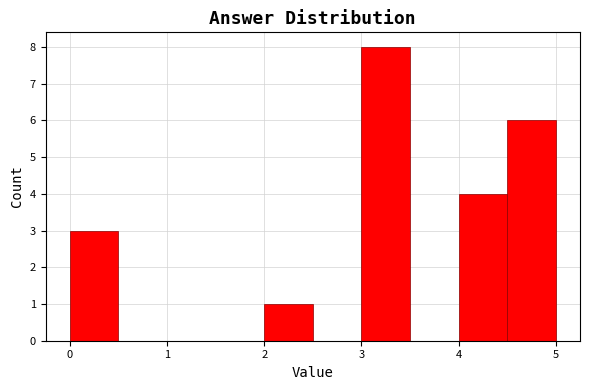

Which range on the x-axis has the tallest bar?

3.0 to 3.5